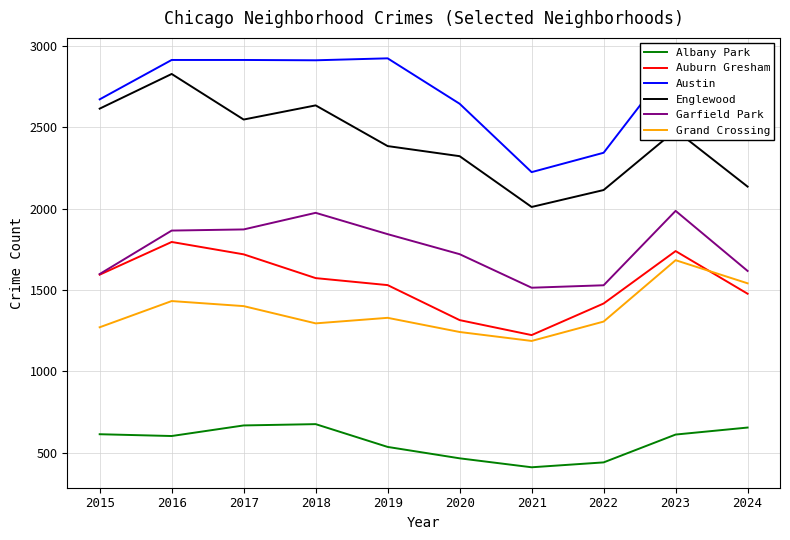

Where does the Garfield Park series first go above 1843?

2016